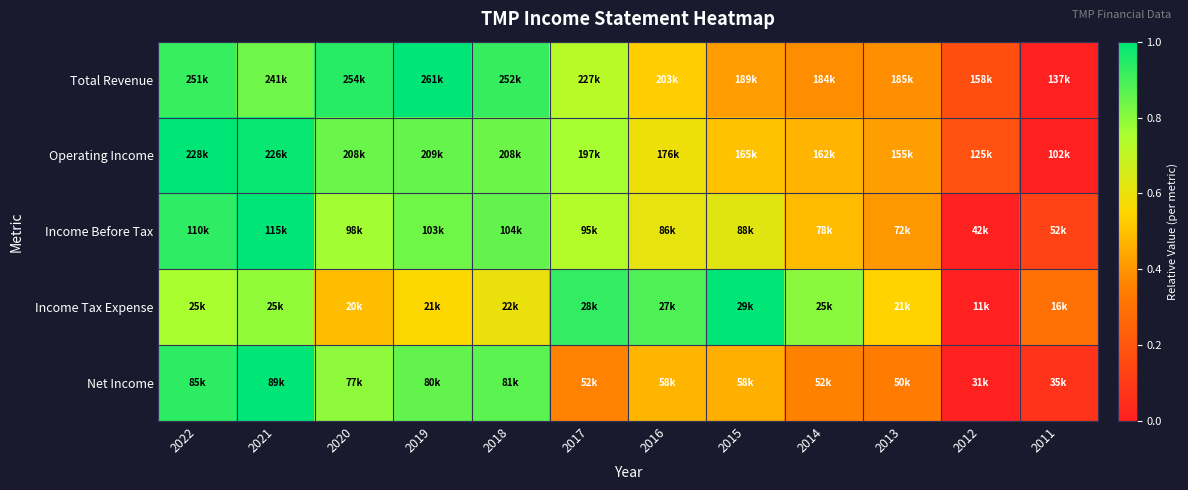

At which category is the sum across all series the highest?

2021